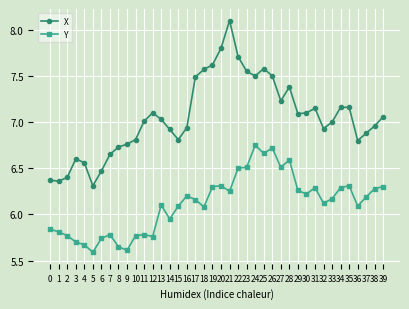

Is the value of X at 24 greater than the value of Y at 28?

Yes